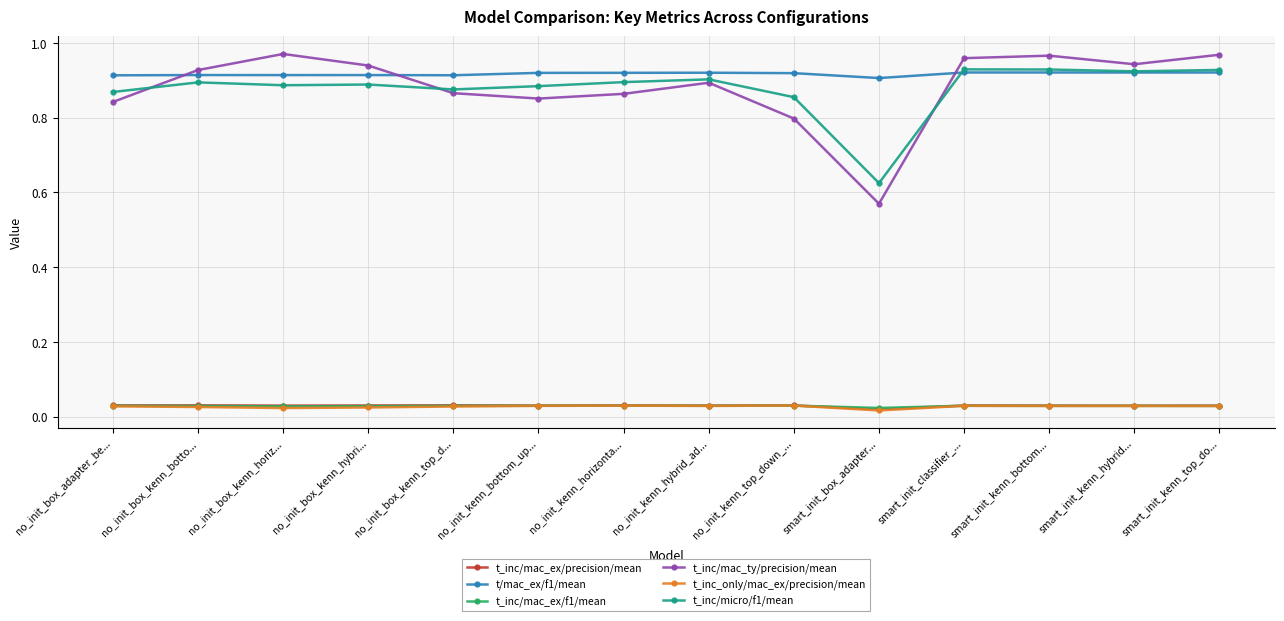

What position from the left is no_init_kenn_bottom_up...?

6